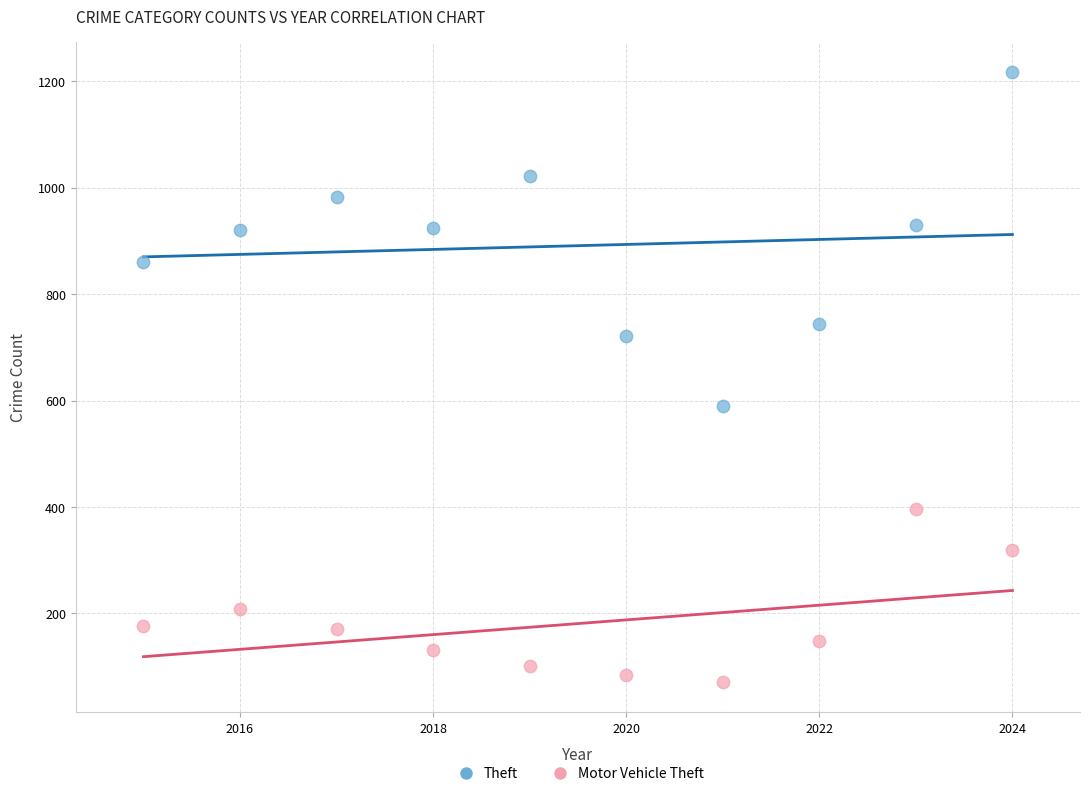

Which series has the widest spread of Y values?

Theft